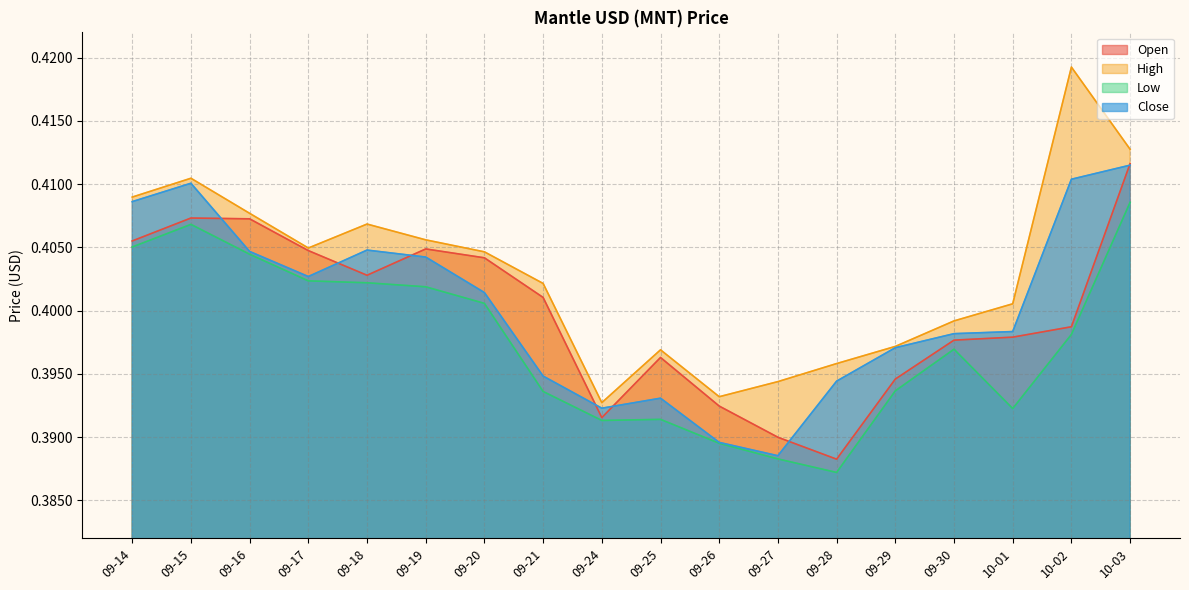

True or false: Close has a value of 0.4 at 10-02.

True